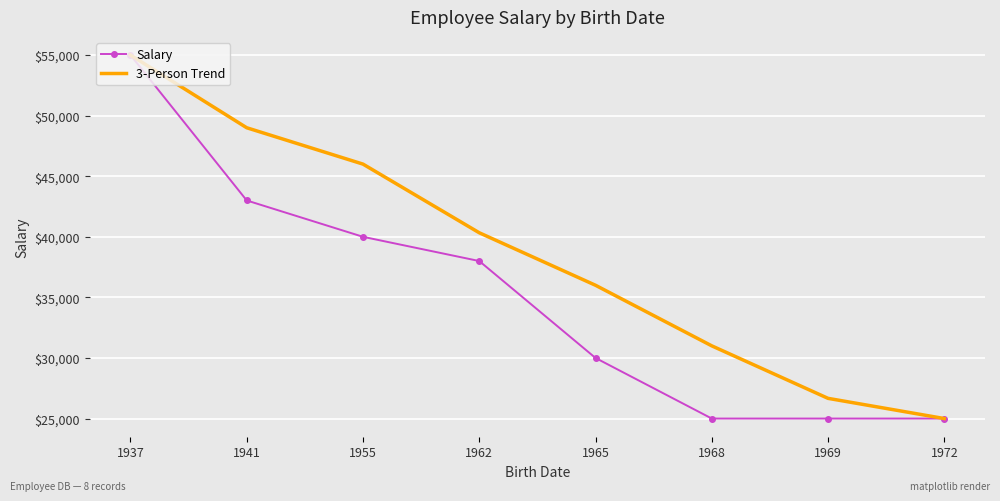

What is the sum of the 3-Person Trend values at 1955 and 1969?

72666.7